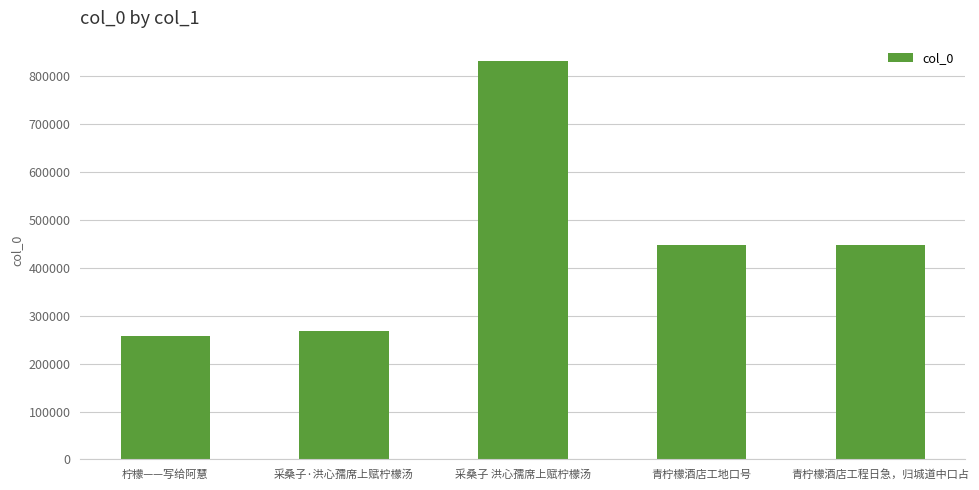

The value at 采桑子·洪心孺席上赋柠檬汤 is 171077. True or false?

False